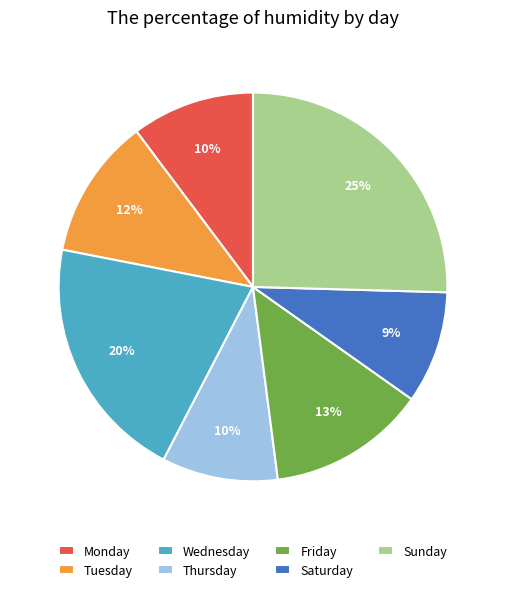

Which has a higher value, Tuesday or Wednesday?

Wednesday